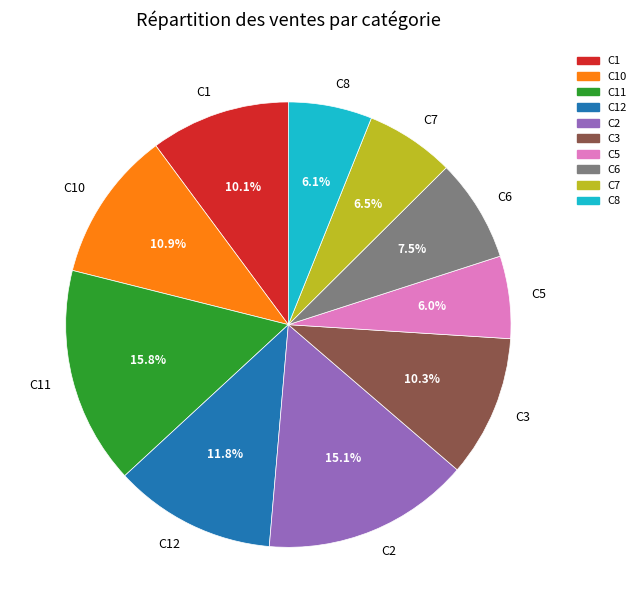

Does C8 represent more than half of the total?

No